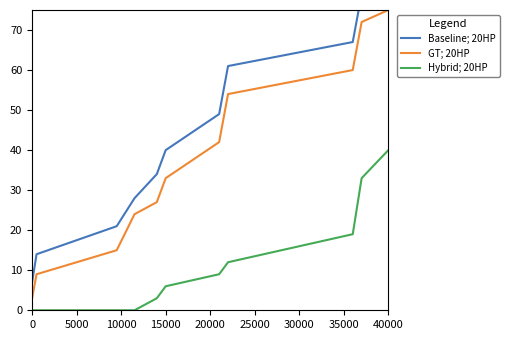

Does the chart display data point markers on the line(s)?

No